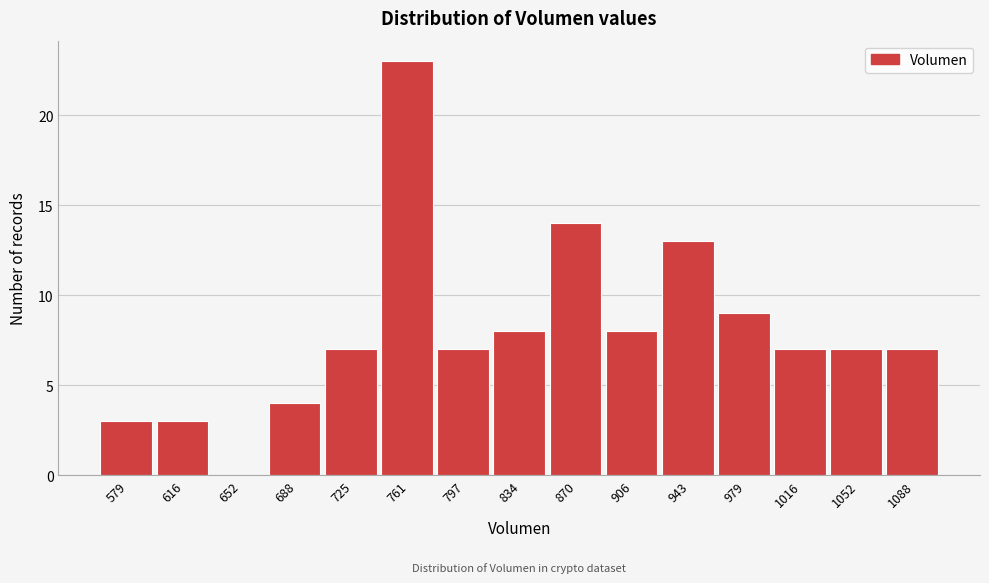

Reading left to right, list all the values displayed in this chart.

579=3	616=3	652=0	688=4	725=7	761=23	797=7	834=8	870=14	906=8	943=13	979=9	1016=7	1052=7	1088=7